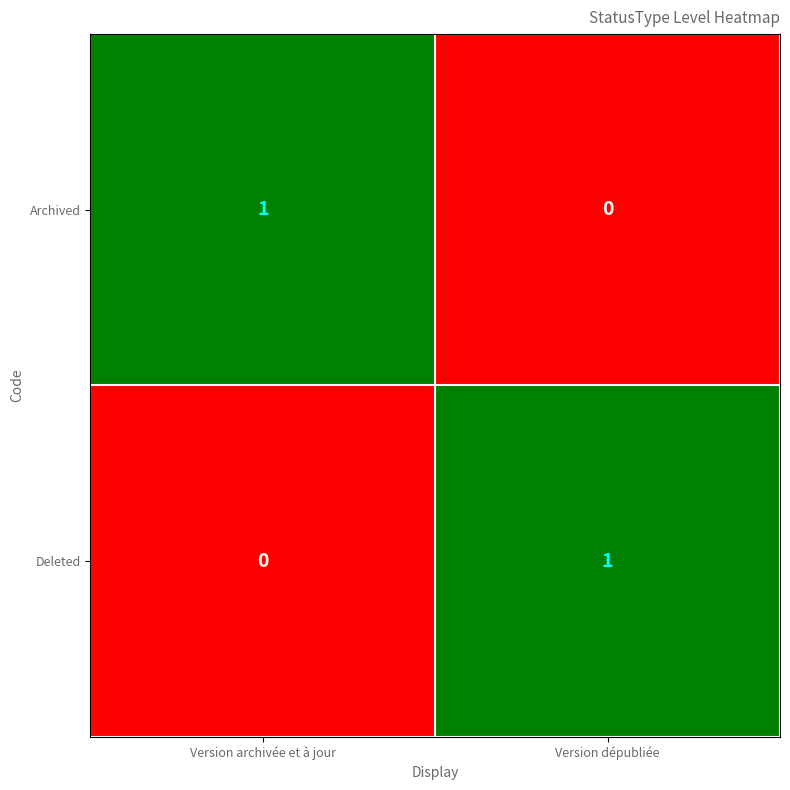

The value of Archived at Version archivée et à jour is 1. True or false?

True